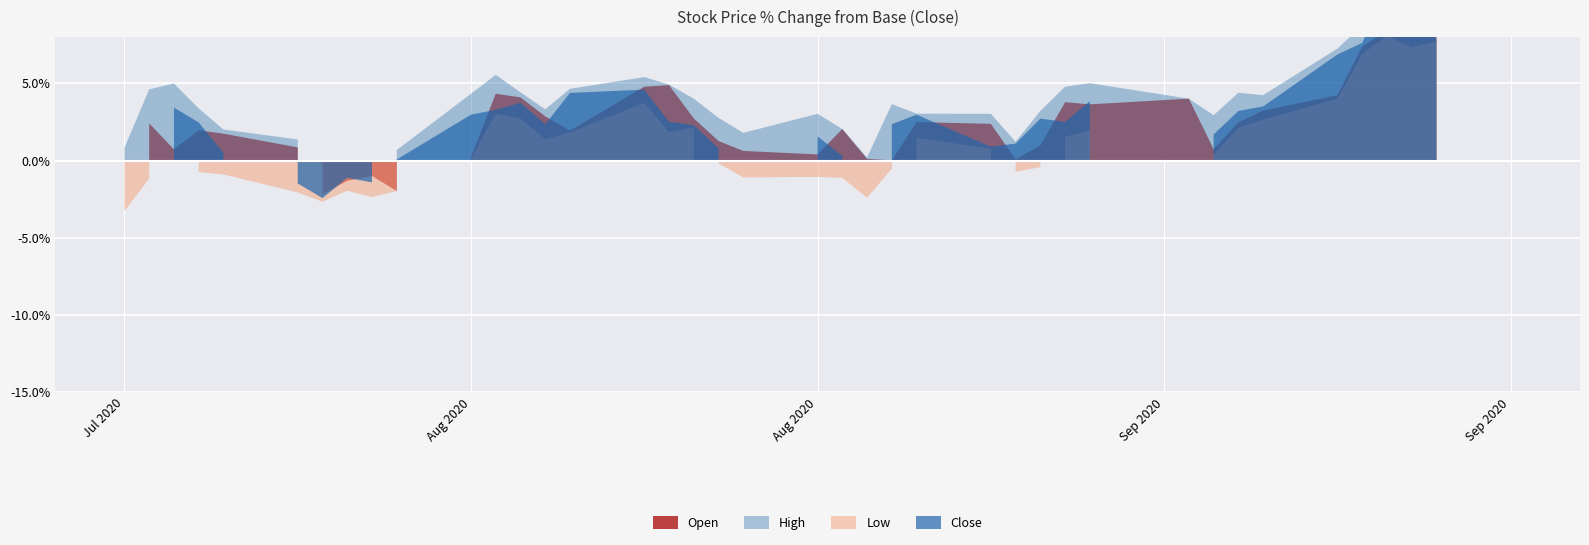

Where is the first local minimum for Close?

1